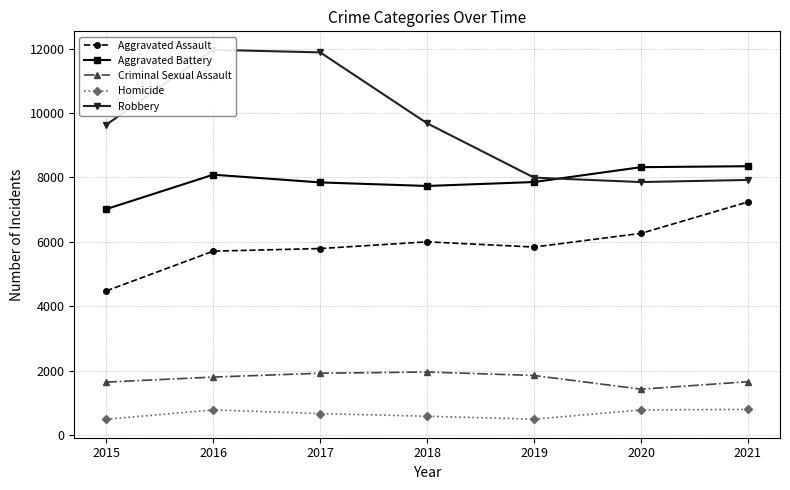

What is the lowest value of the Criminal Sexual Assault series?

1429